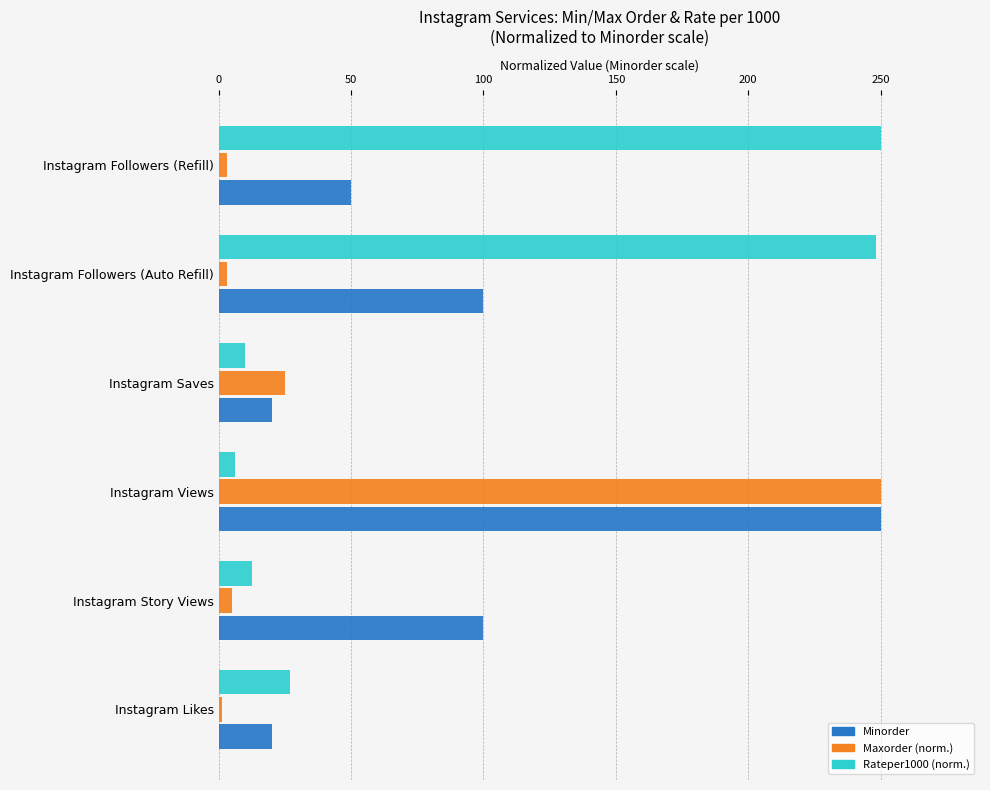

What is the spread (max minus min) of values at Instagram Saves?

15.1